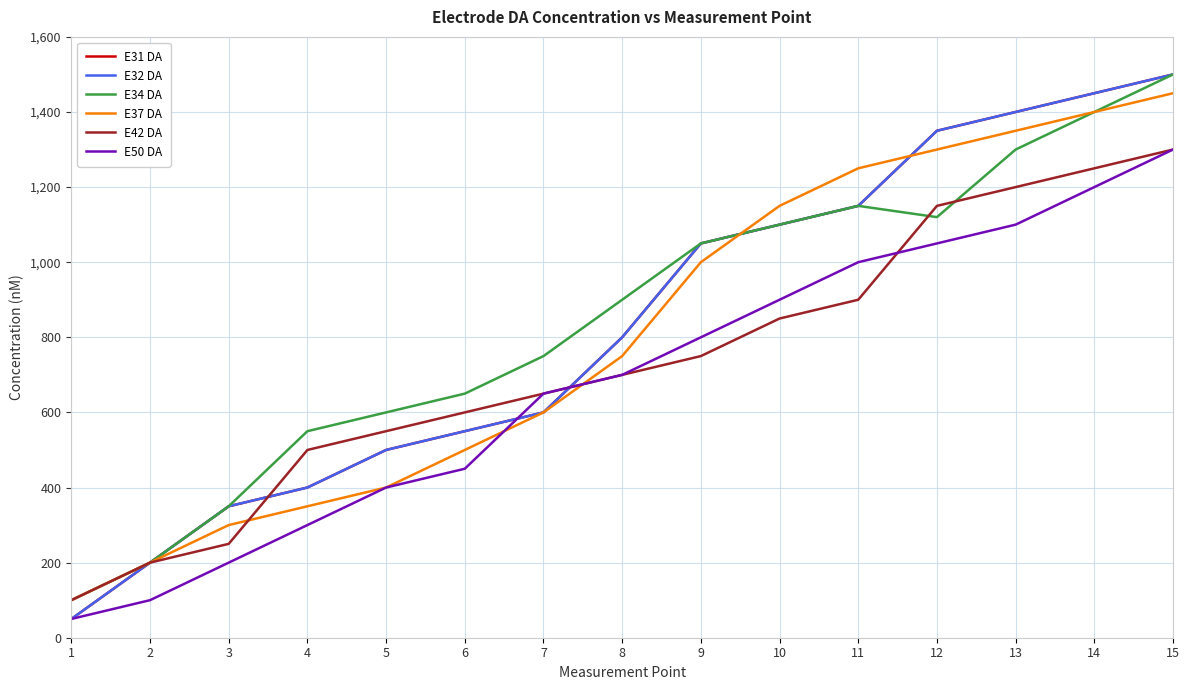

Reading left to right, what are all the values shown in this chart?

E31 DA: 1=50	2=200	3=350	4=400	5=500	6=550	7=600	8=800	9=1050	10=1100	11=1150	12=1350	13=1400	14=1450	15=1500
E32 DA: 1=50	2=200	3=350	4=400	5=500	6=550	7=600	8=800	9=1050	10=1100	11=1150	12=1350	13=1400	14=1450	15=1500
E34 DA: 1=100	2=200	3=350	4=550	5=600	6=650	7=750	8=900	9=1050	10=1100	11=1150	12=1120	13=1300	14=1400	15=1500
E37 DA: 1=100	2=200	3=300	4=350	5=400	6=500	7=600	8=750	9=1000	10=1150	11=1250	12=1300	13=1350	14=1400	15=1450
E42 DA: 1=100	2=200	3=250	4=500	5=550	6=600	7=650	8=700	9=750	10=850	11=900	12=1150	13=1200	14=1250	15=1300
E50 DA: 1=50	2=100	3=200	4=300	5=400	6=450	7=650	8=700	9=800	10=900	11=1000	12=1050	13=1100	14=1200	15=1300